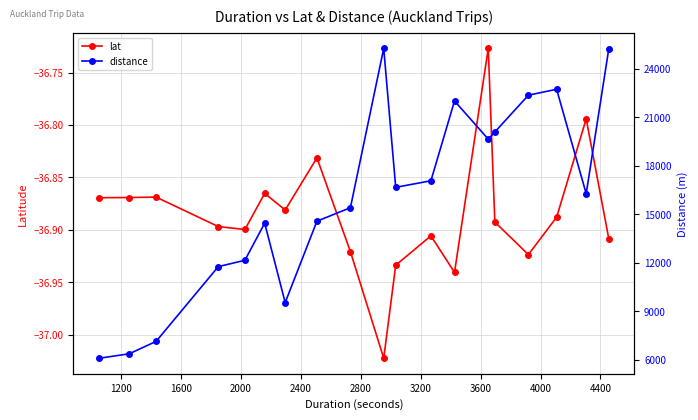

In lat, how many points are higher than both neighbors (excluding endpoints)?

6